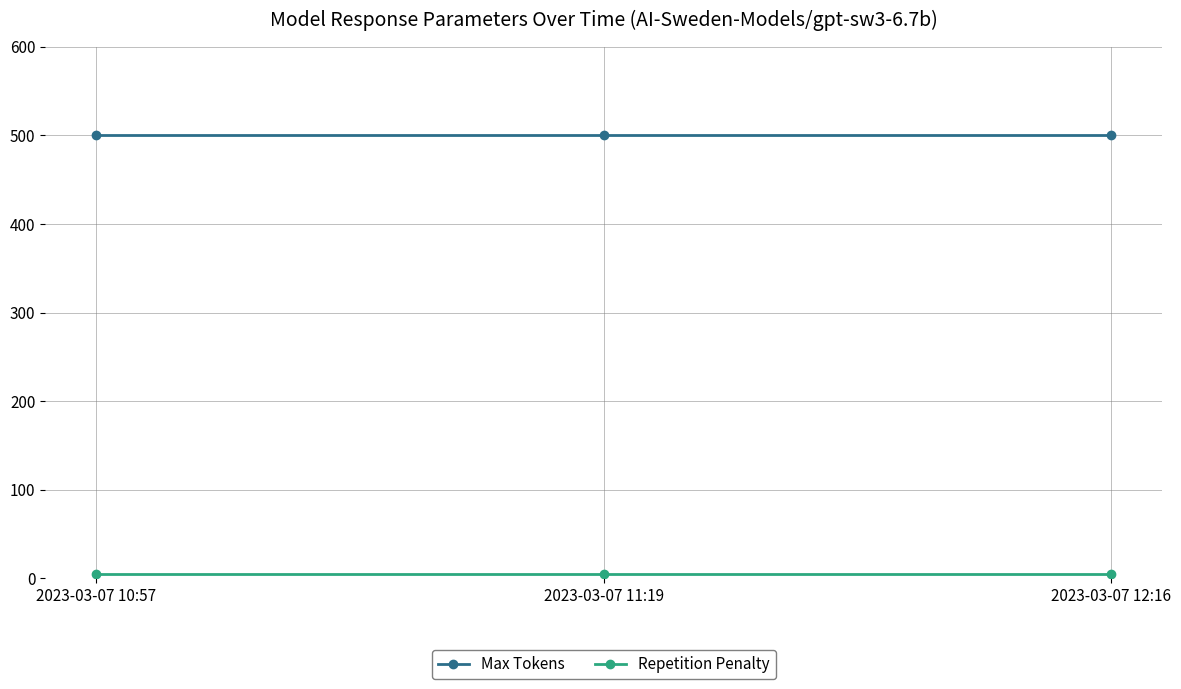

What is the maximum value shown in the chart?

500